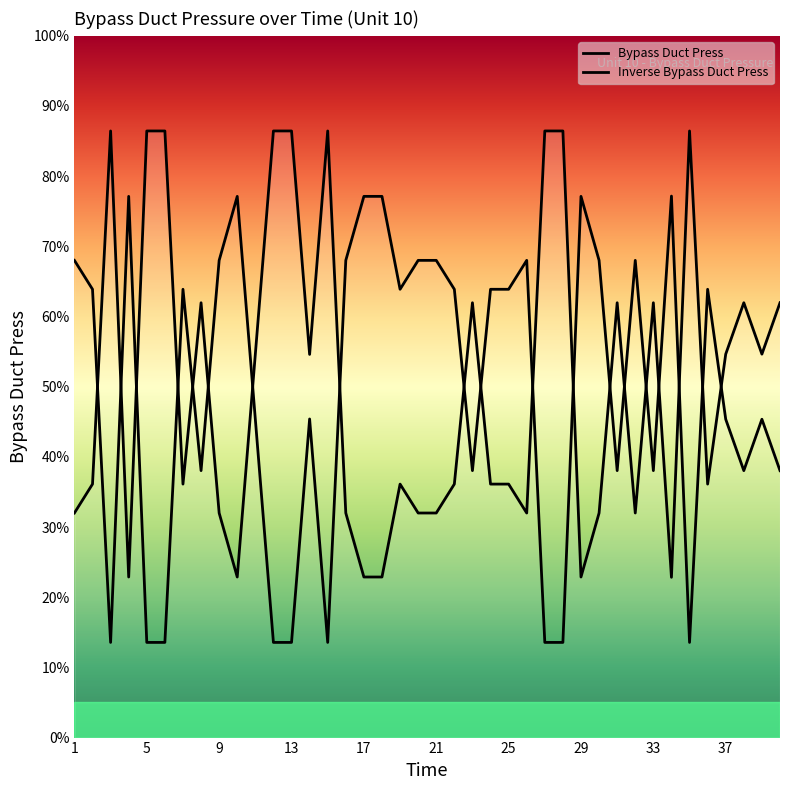

How many intersections are there between Bypass Duct Press and Inverse Bypass Duct Press?

19